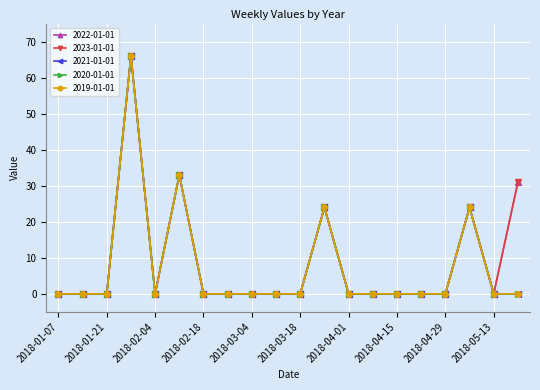

Is this an area chart (filled region under the line)?

No